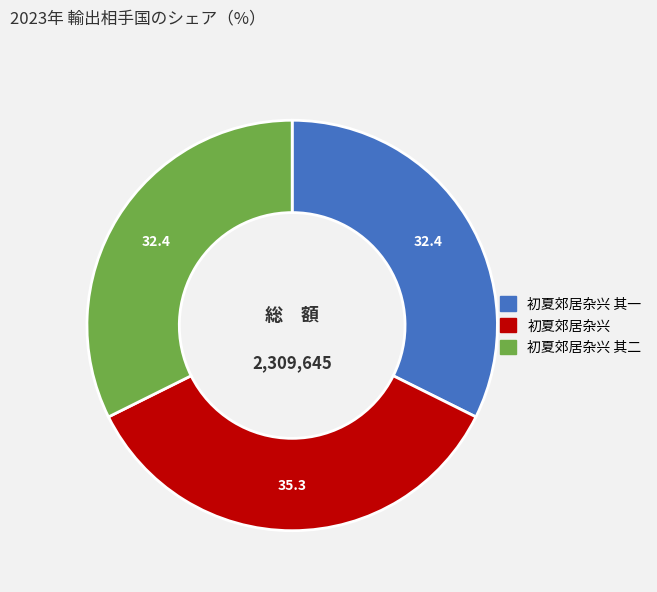

How many segments does this pie chart have?

3